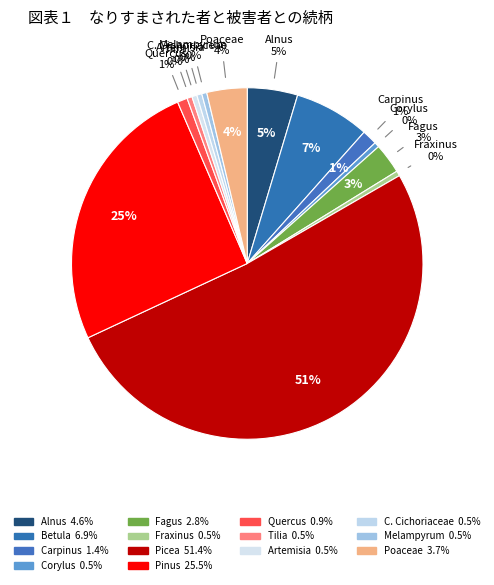

What percentage is the Poaceae slice, to the nearest percent?

4%